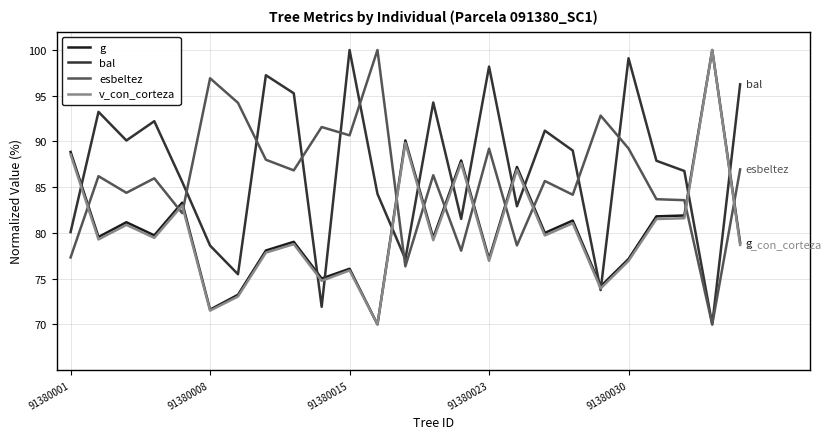

True or false: g and esbeltez cross at least once.

True